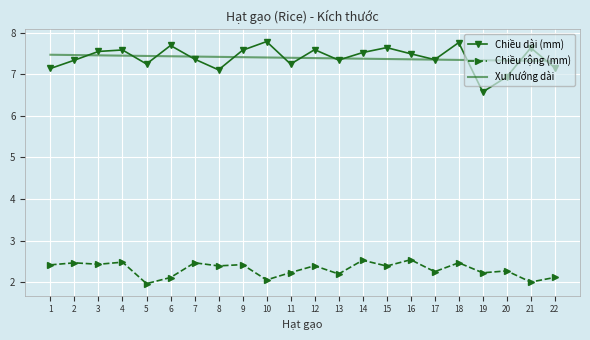

List the series in order of their peak value, highest first.

Chiều dài (mm), Xu hướng dài, Chiều rộng (mm)